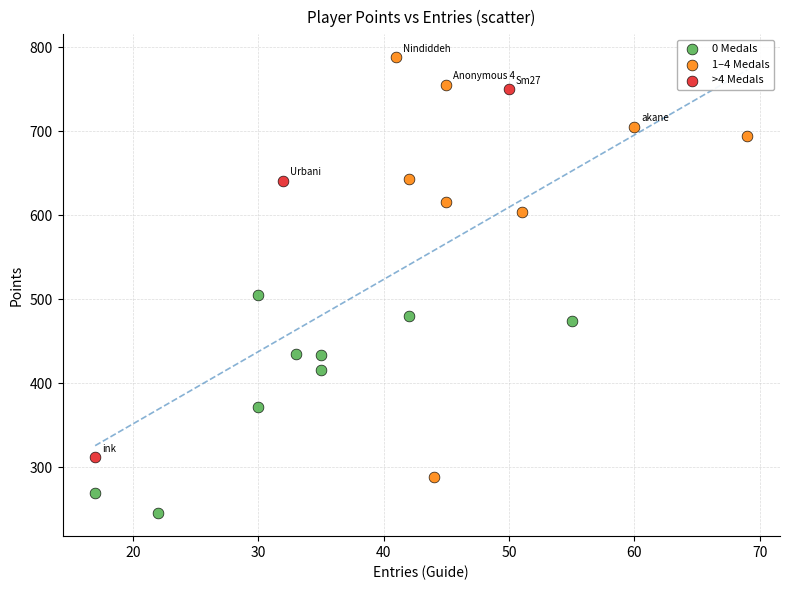

Which series has the largest Y range (max minus min)?

1–4 Medals